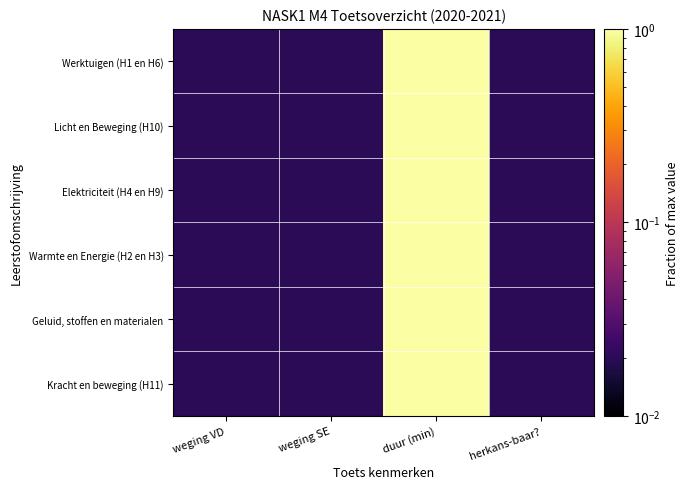

What is the total value across all series at weging SE?

0.1